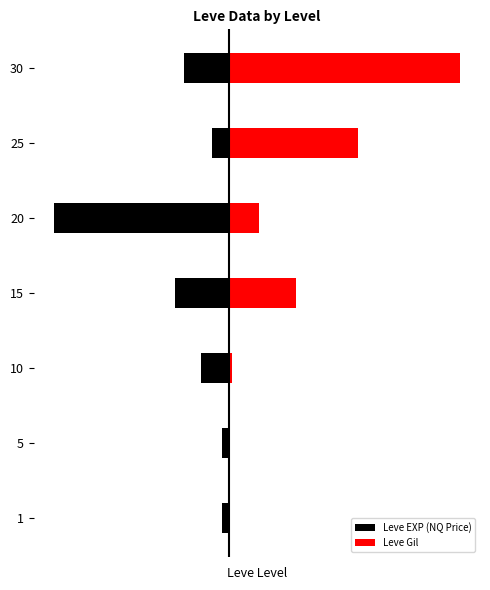

What is the greatest value displayed?

50.0